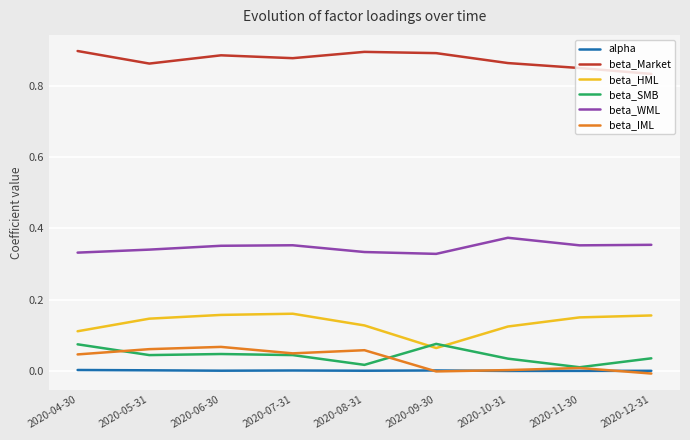

True or false: beta_IML has a value of 0.1 at 2020-07-31.

False